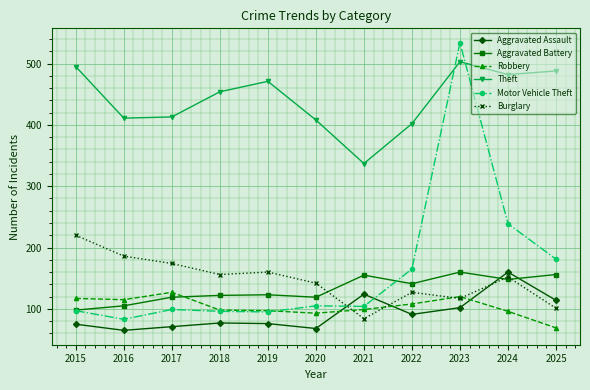

True or false: Aggravated Battery has more than 1 interior local peaks.

True